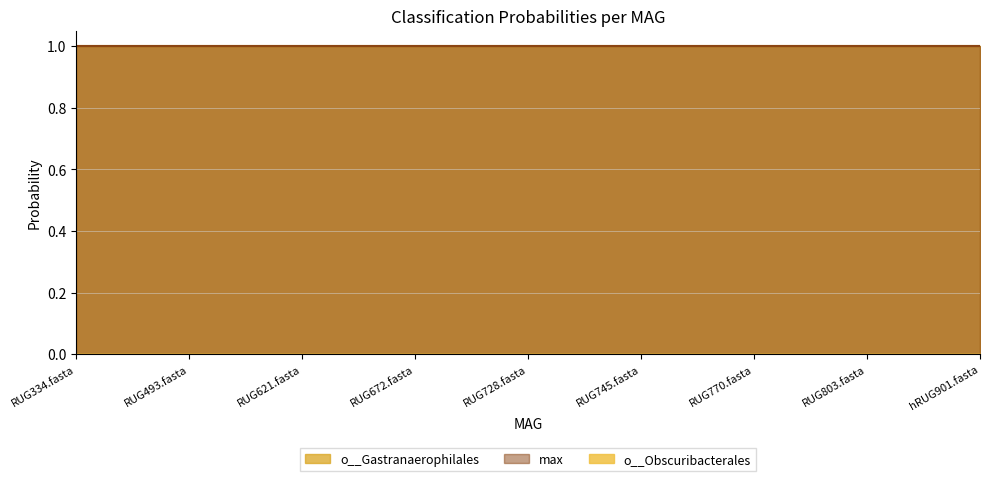

What is the label of the 2nd point from the right?

RUG803.fasta